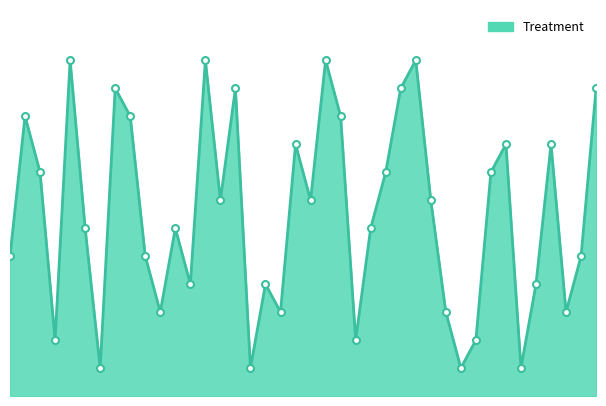

Reading left to right, extract all data points from this chart.

5	10	8	2	12	6	1	11	10	5	3	6	4	12	7	11	1	4	3	9	7	12	10	2	6	8	11	12	7	3	1	2	8	9	1	4	9	3	5	11